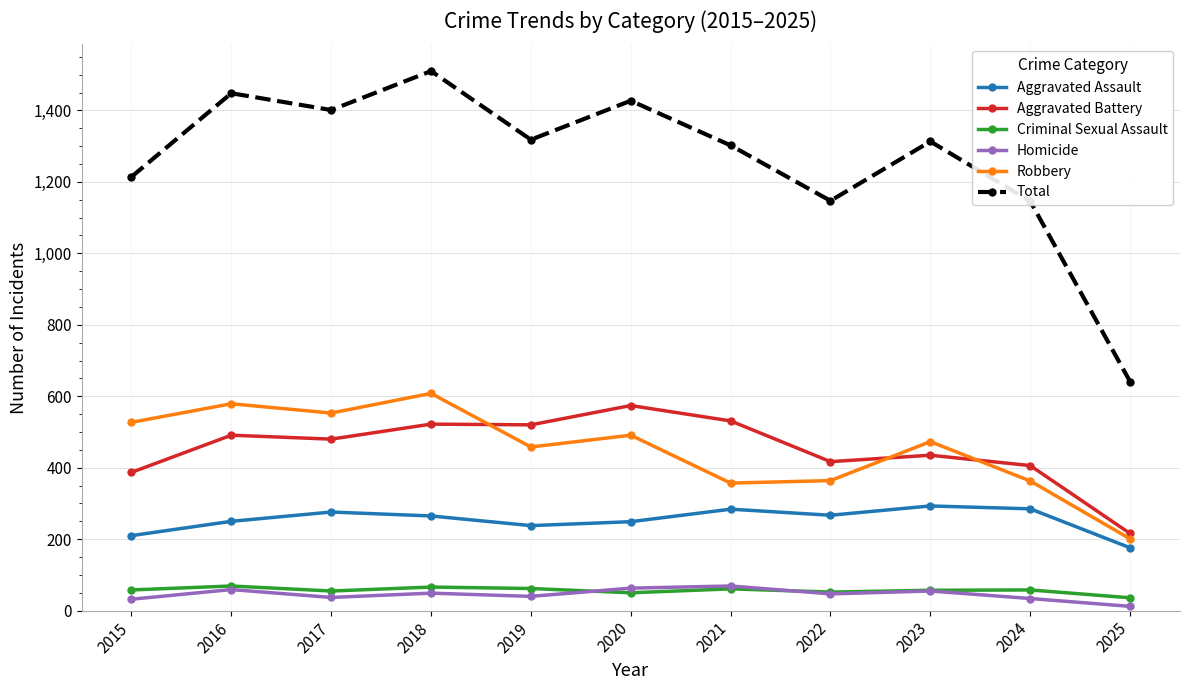

True or false: Total and Criminal Sexual Assault cross at least once.

False